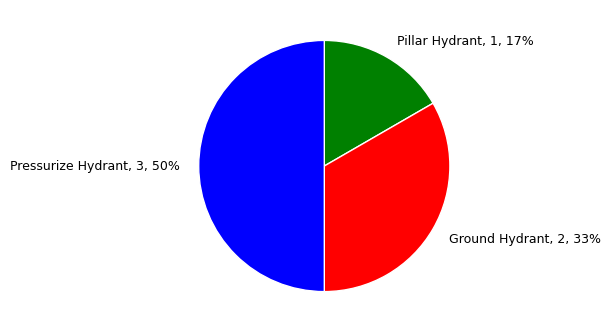

Is it true that Pillar Hydrant is 17% of the pie?

True